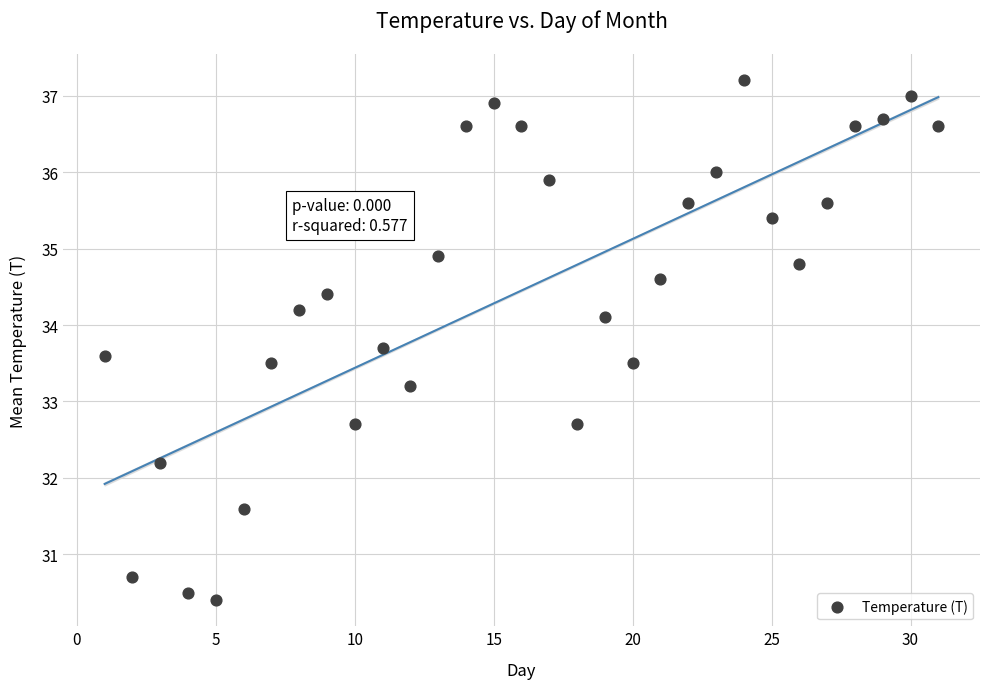

What is the range of X values (max minus min)?

30.0